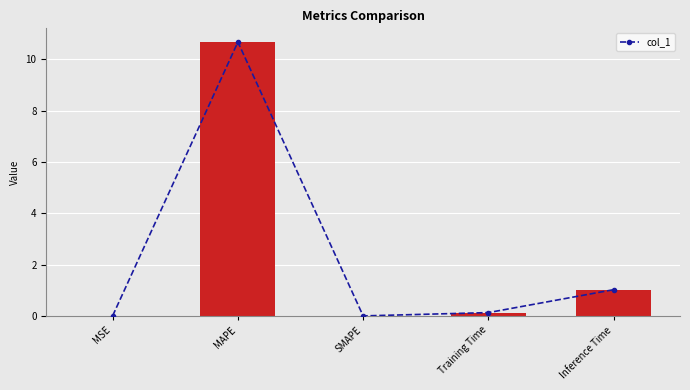

Reading left to right, transcribe all the data shown in this chart.

MSE=0.0	MAPE=10.7	SMAPE=0.0	Training Time=0.1	Inference Time=1.0